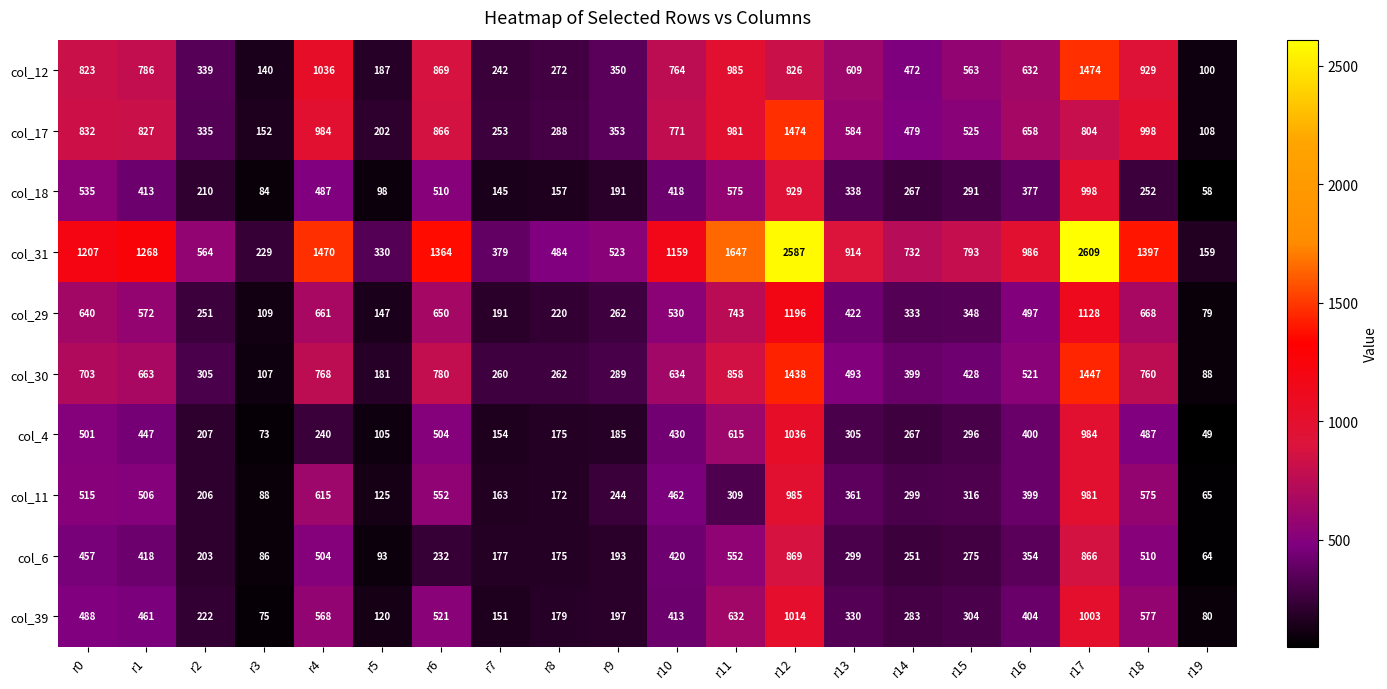

Which label corresponds to the largest value in the chart?

r17